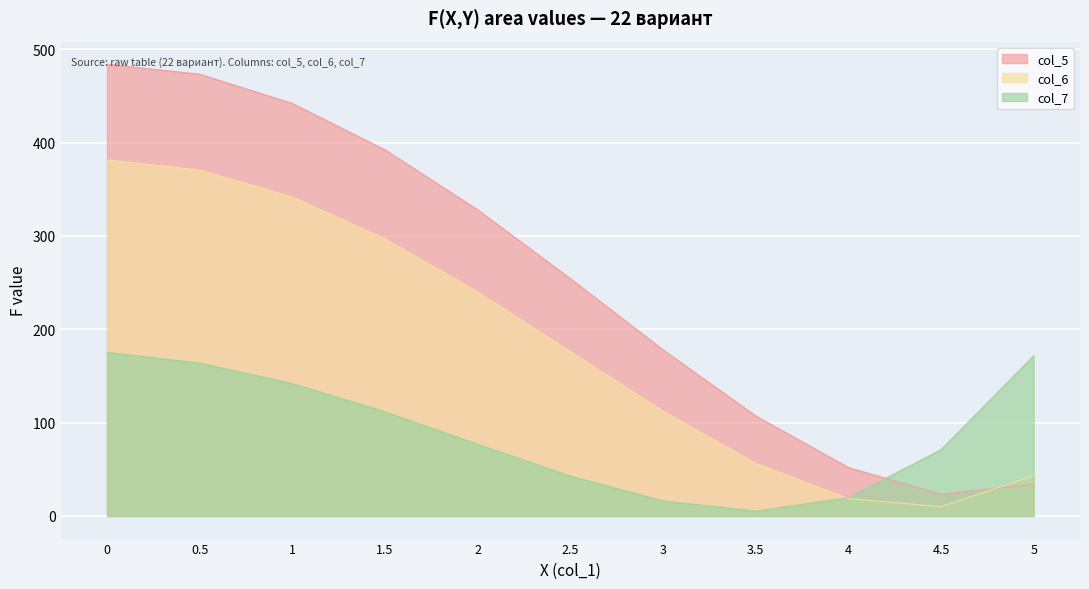

Which series has the largest total across all categories?

col_5